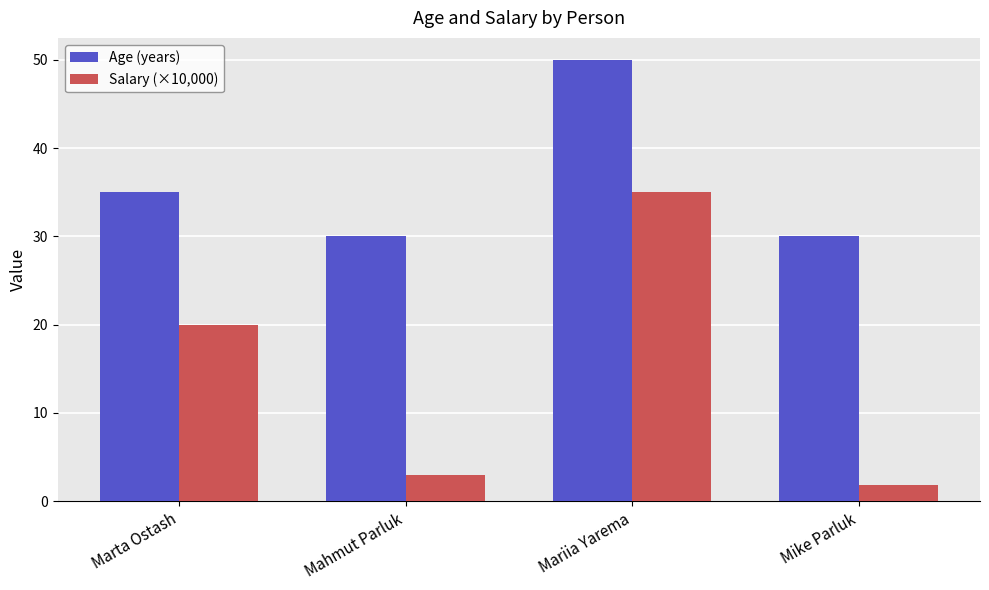

What is the total value across all series at Mariia Yarema?

85.0